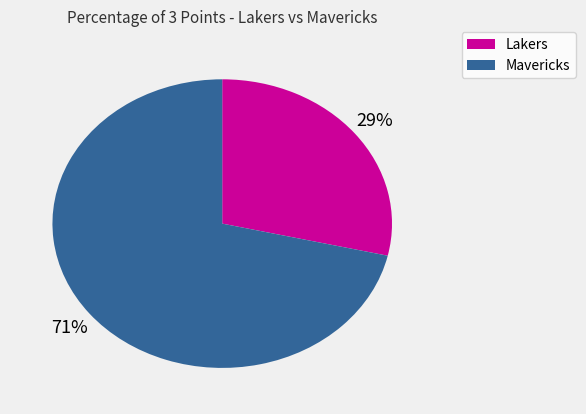

Between Lakers and Mavericks, which is larger?

Mavericks